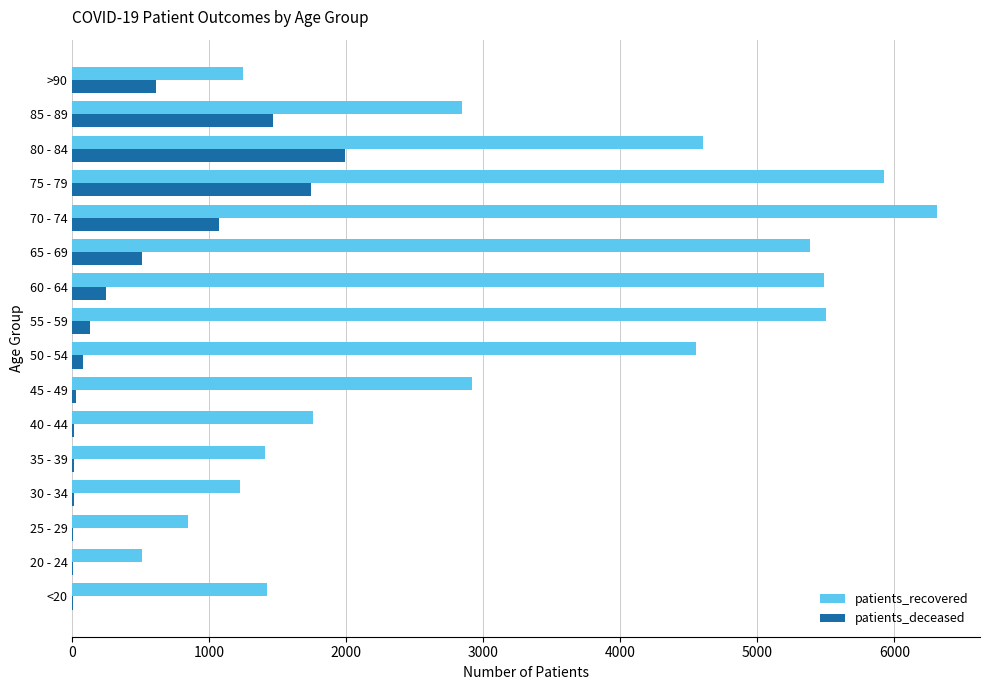

At which category is the sum across all series the highest?

75 - 79